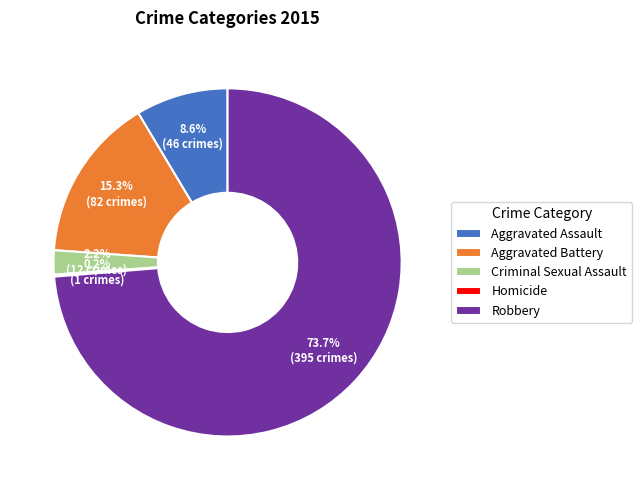

Which slice represents more than half of the pie?

Robbery